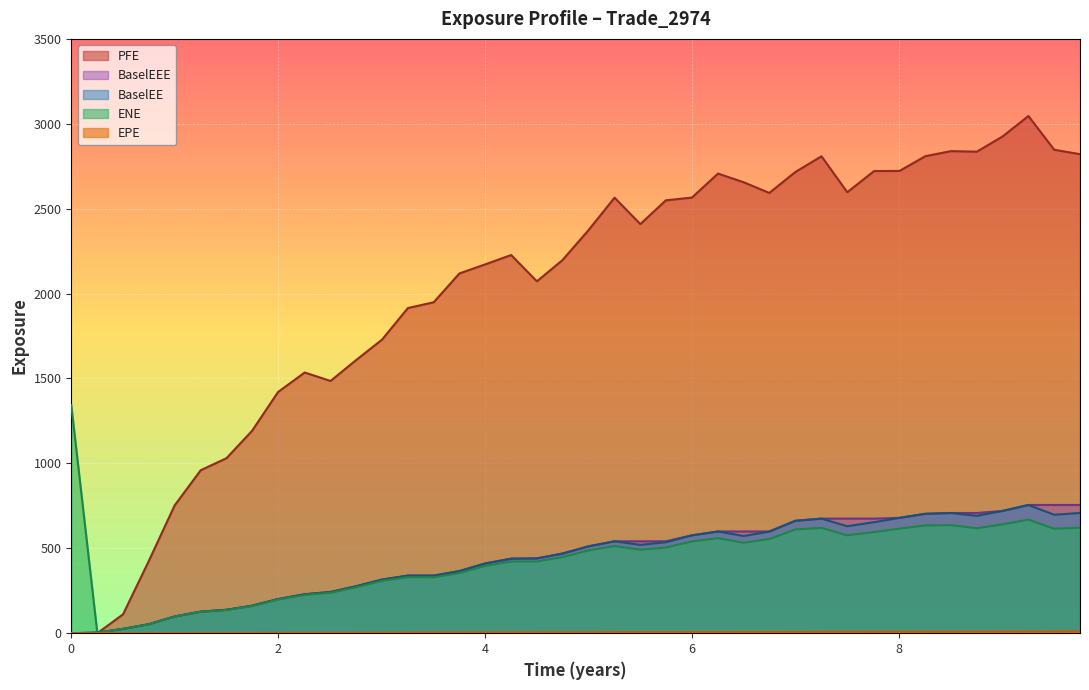

The value of BaselEEE at 2021-06-29 is 511.6. True or false?

True